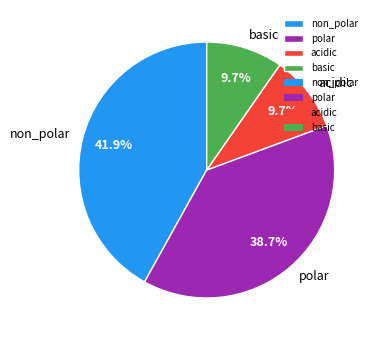

Count the number of slices in the pie.

4